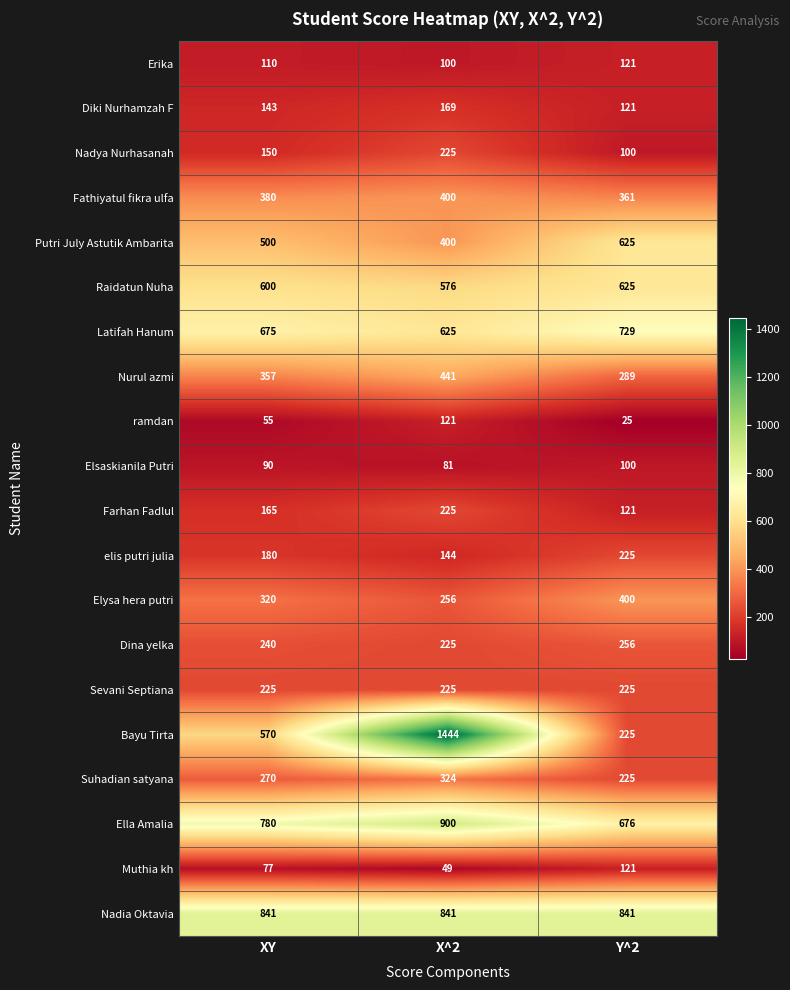

What is the difference between the highest and lowest values at Y^2?

816